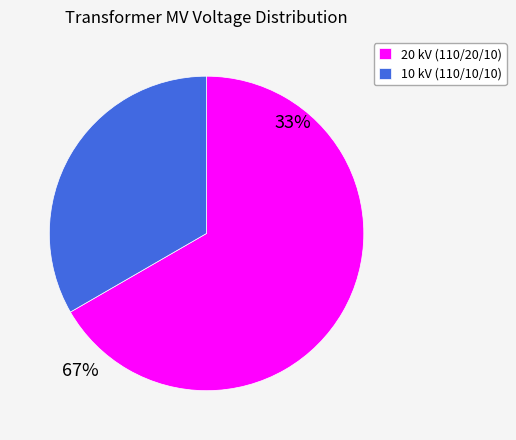

How many segments does this pie chart have?

2